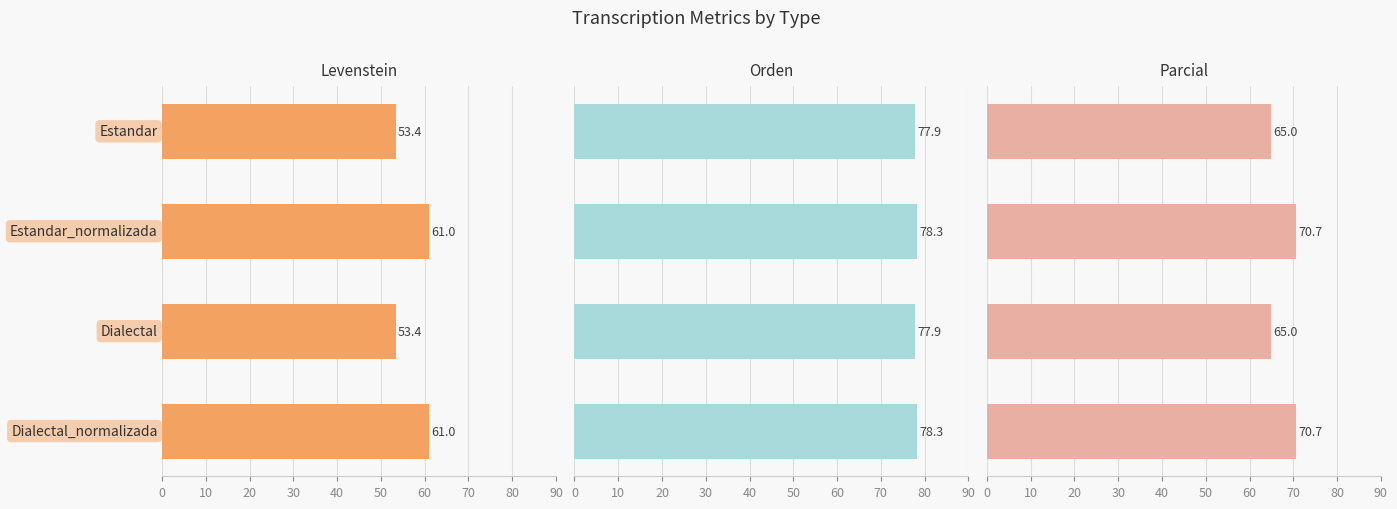

What are all the series names shown in the legend?

Levenstein, Orden, Parcial